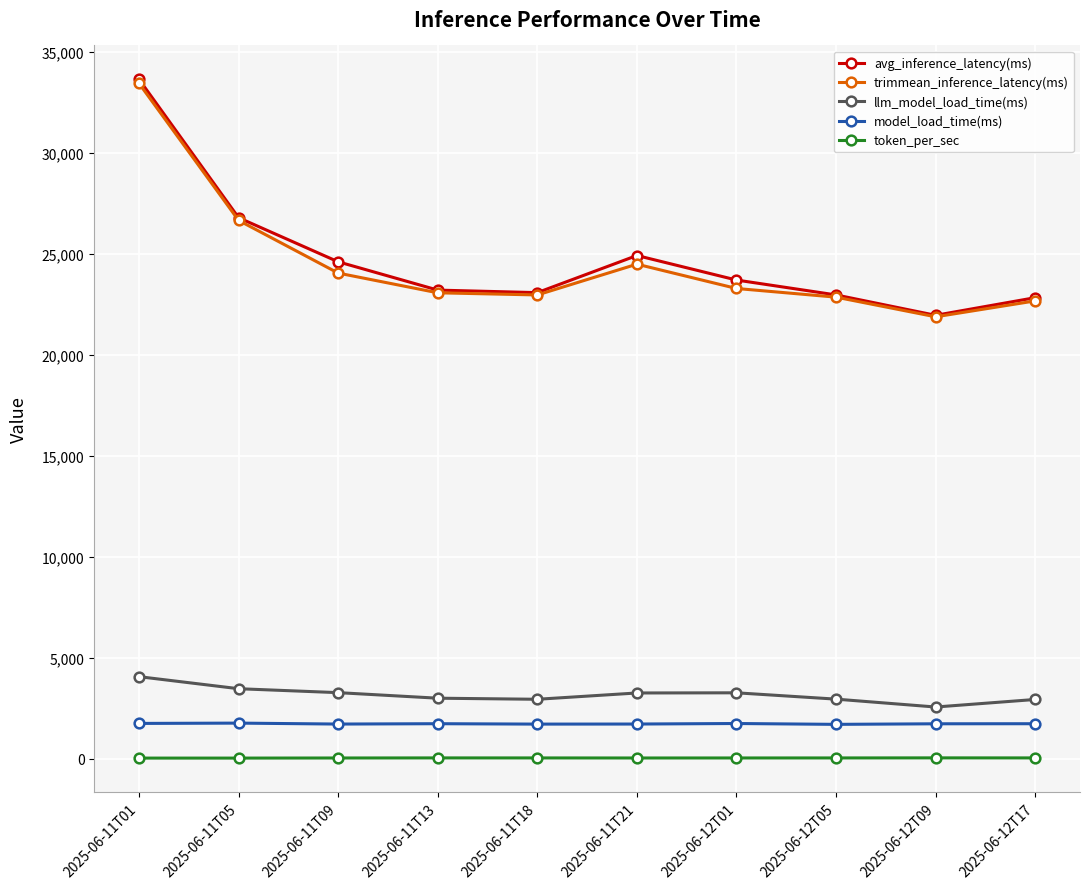

True or false: model_load_time(ms) and token_per_sec cross at least once.

False